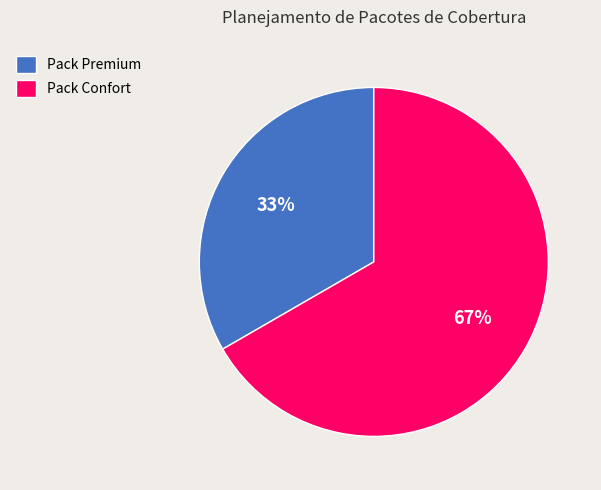

Which category has the smallest portion of the pie?

Pack Premium